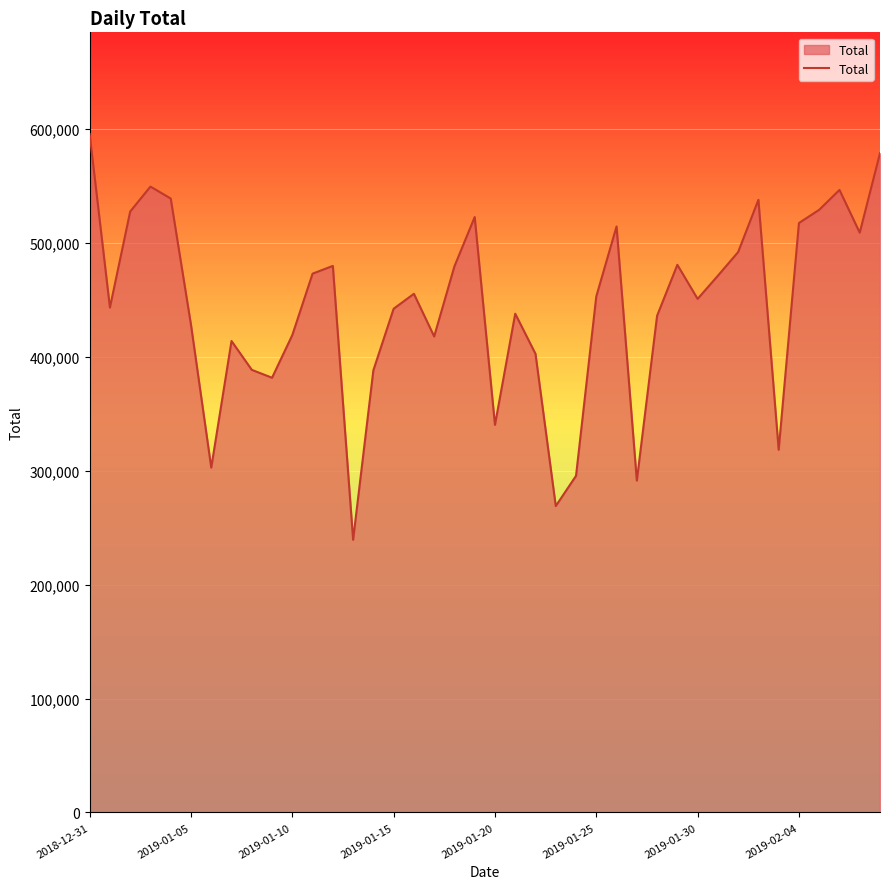

What is the difference between the maximum and minimum values?

356260